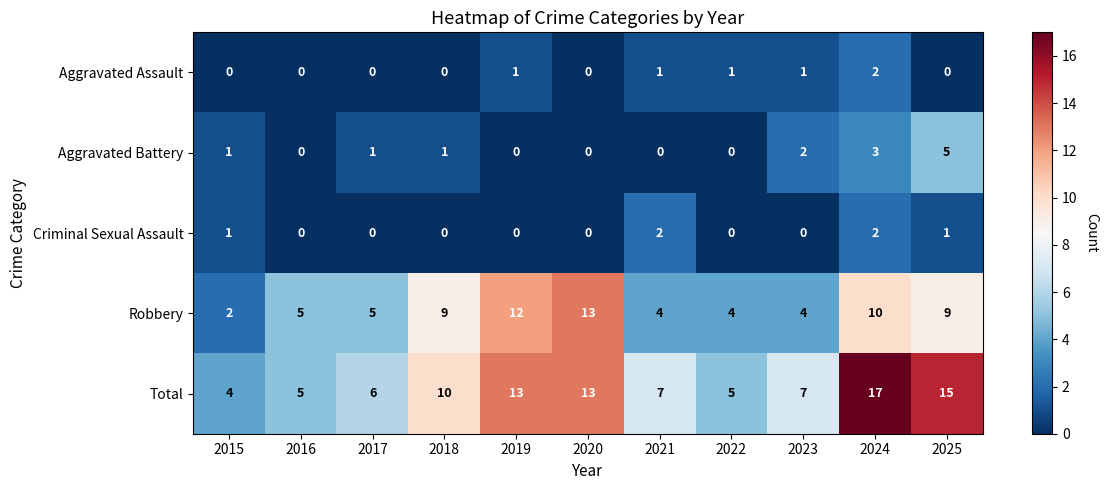

Where does the Total series first go above 7?

2018